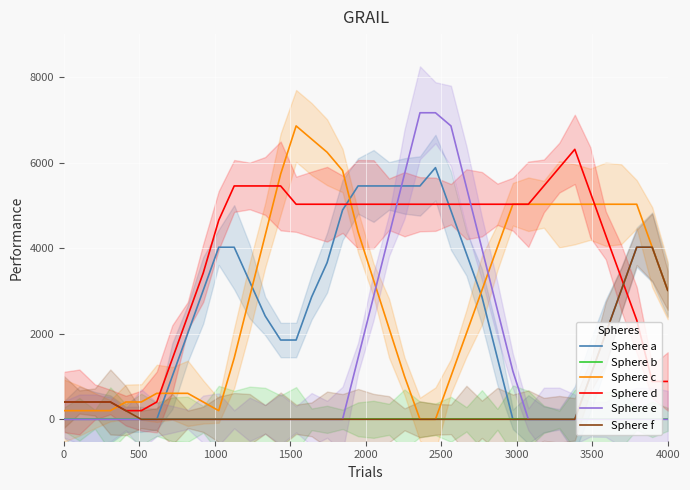

What is the label of the 9th point from the left?

4000